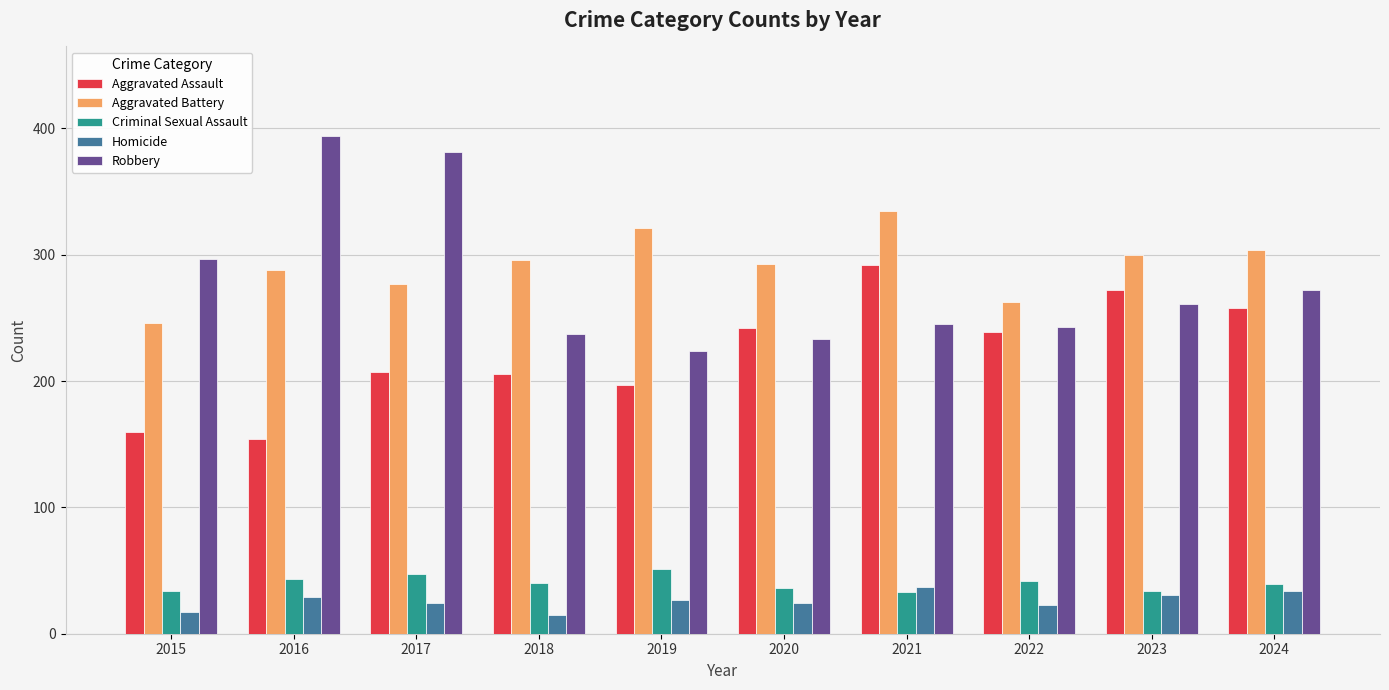

At how many categories does at least one series exceed 16?

10